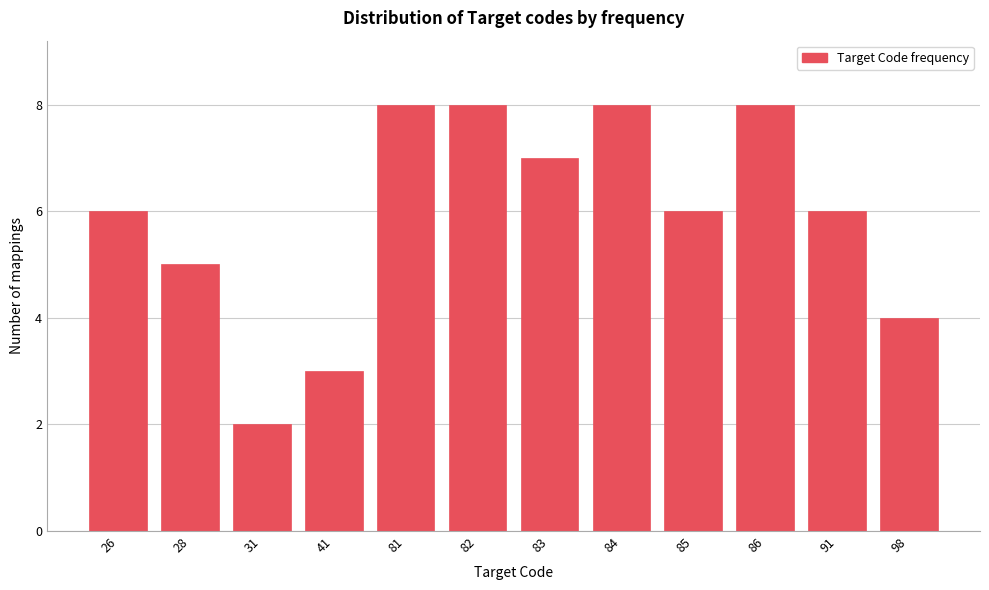

Reading right to left, transcribe all the data shown in this chart.

98=4	91=6	86=8	85=6	84=8	83=7	82=8	81=8	41=3	31=2	28=5	26=6